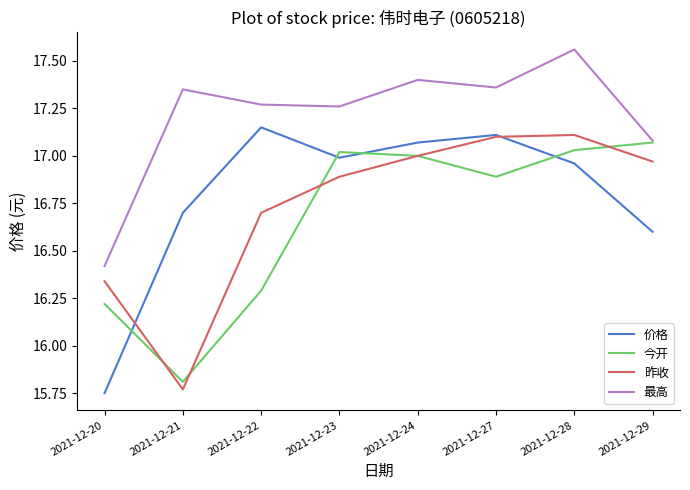

What is the total value across all series at 2021-12-29?

67.7